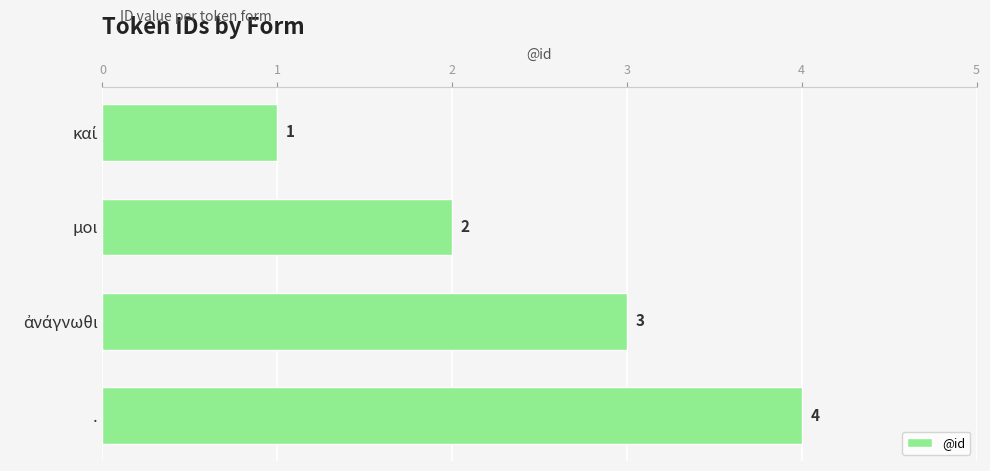

Between μοι and ., which is larger?

.